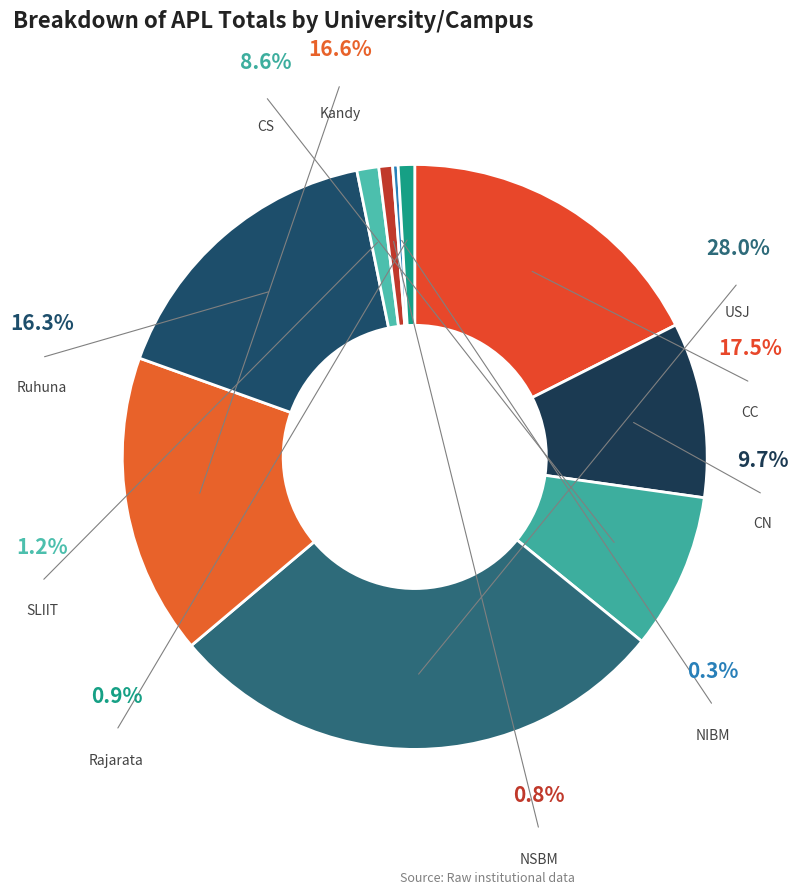

The NIBM slice represents 1% of the pie. True or false?

False